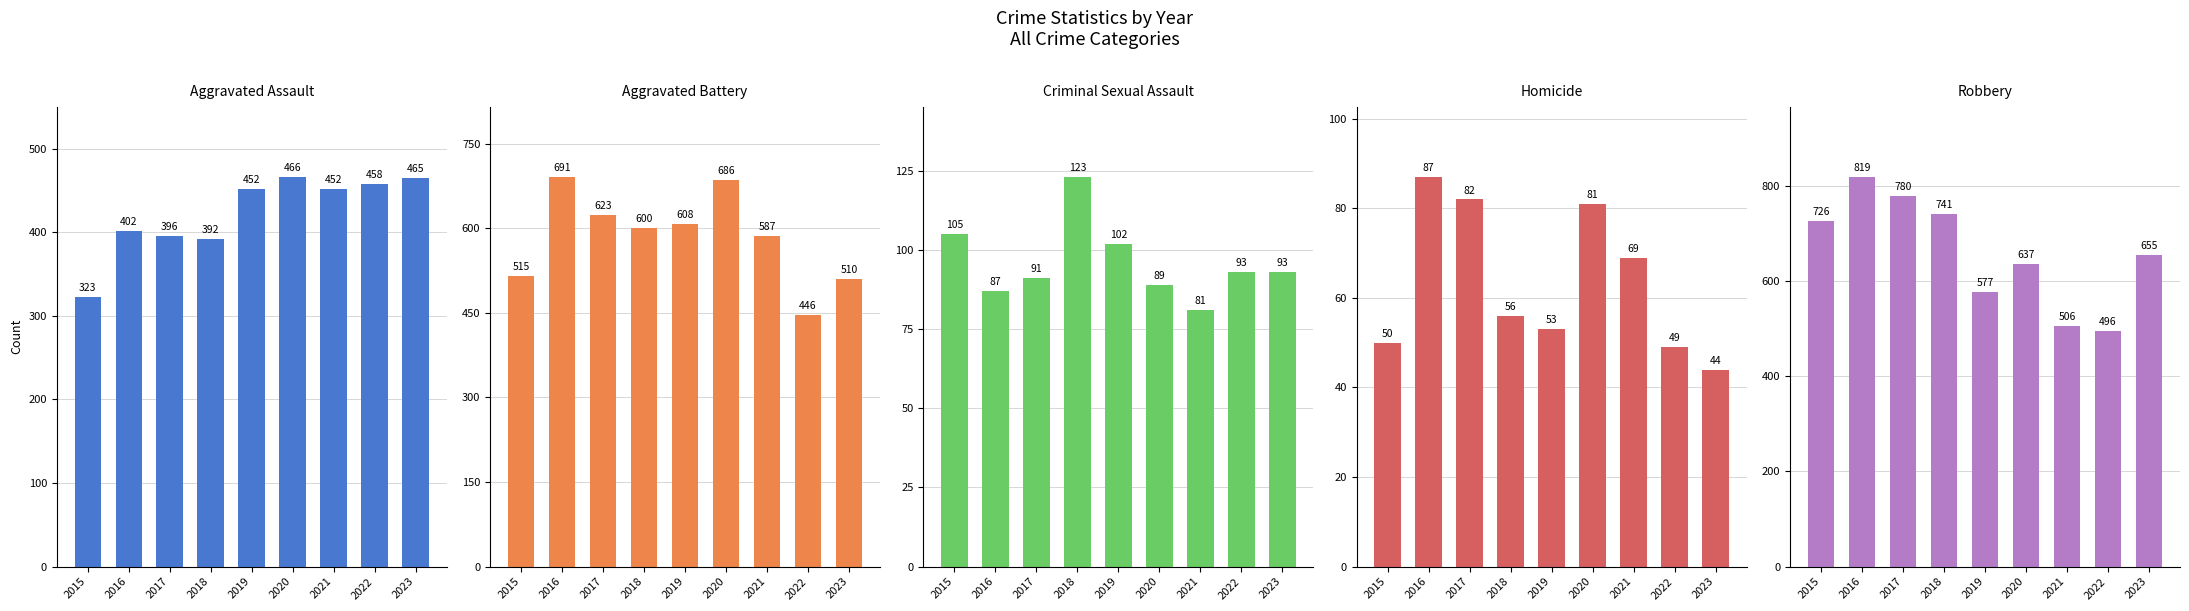

Reading left to right, what are all the values shown in this chart?

Aggravated Assault: 2015=323	2016=402	2017=396	2018=392	2019=452	2020=466	2021=452	2022=458	2023=465
Aggravated Battery: 2015=515	2016=691	2017=623	2018=600	2019=608	2020=686	2021=587	2022=446	2023=510
Criminal Sexual Assault: 2015=105	2016=87	2017=91	2018=123	2019=102	2020=89	2021=81	2022=93	2023=93
Homicide: 2015=50	2016=87	2017=82	2018=56	2019=53	2020=81	2021=69	2022=49	2023=44
Robbery: 2015=726	2016=819	2017=780	2018=741	2019=577	2020=637	2021=506	2022=496	2023=655